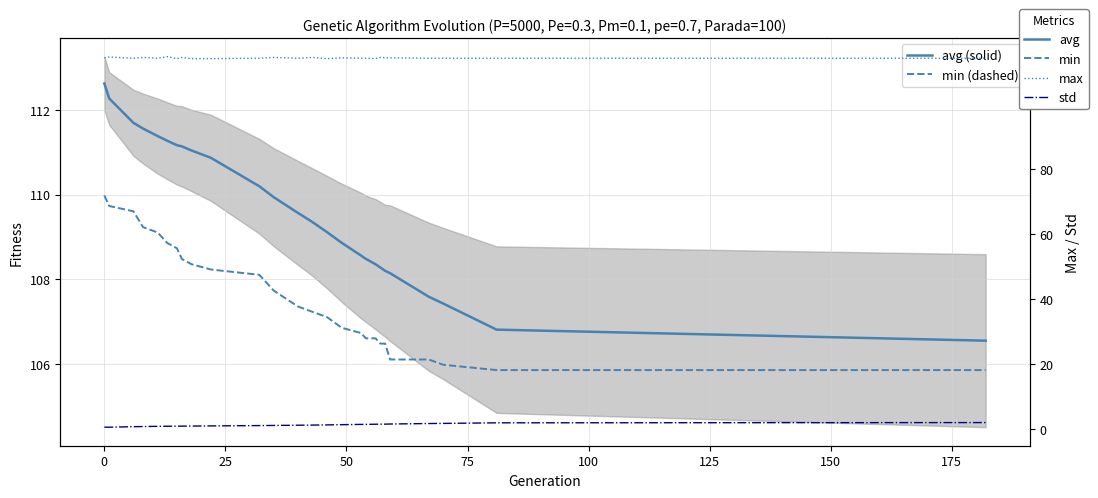

Count the number of data series in this chart.

4